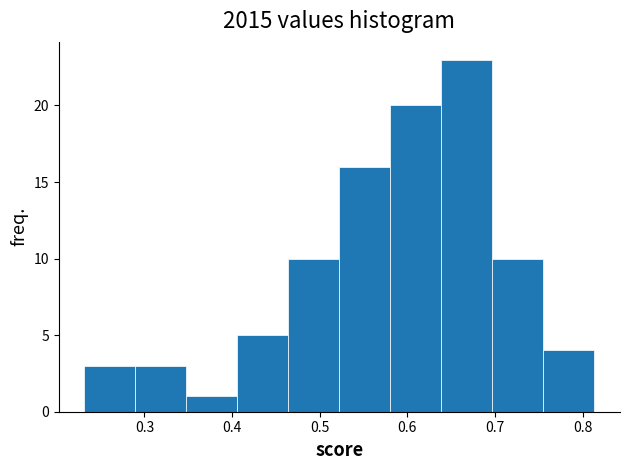

Which range on the x-axis has the tallest bar?

0.64 to 0.70